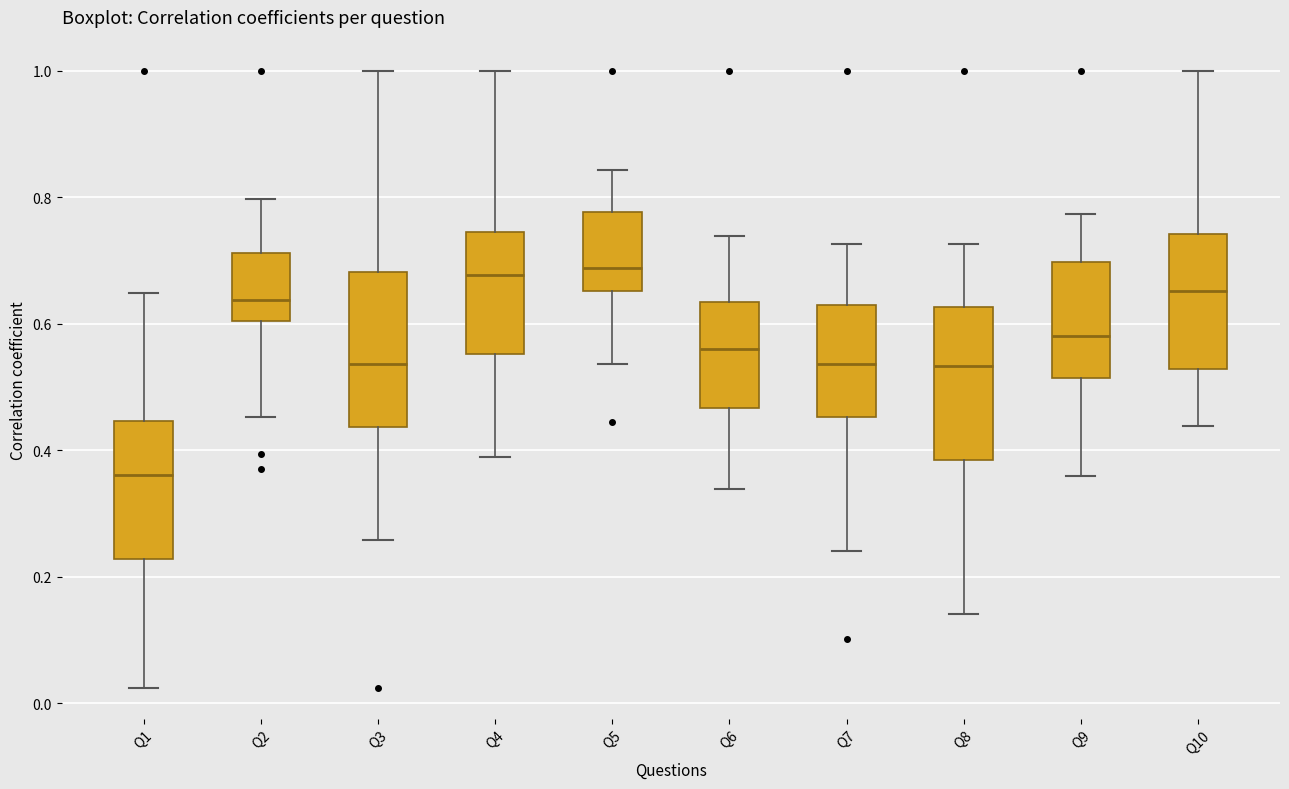

Where does the median line of the box for Q2 sit on the y-axis? The values are not printed on the chart, so give them approximately, as read against the axis.

0.64